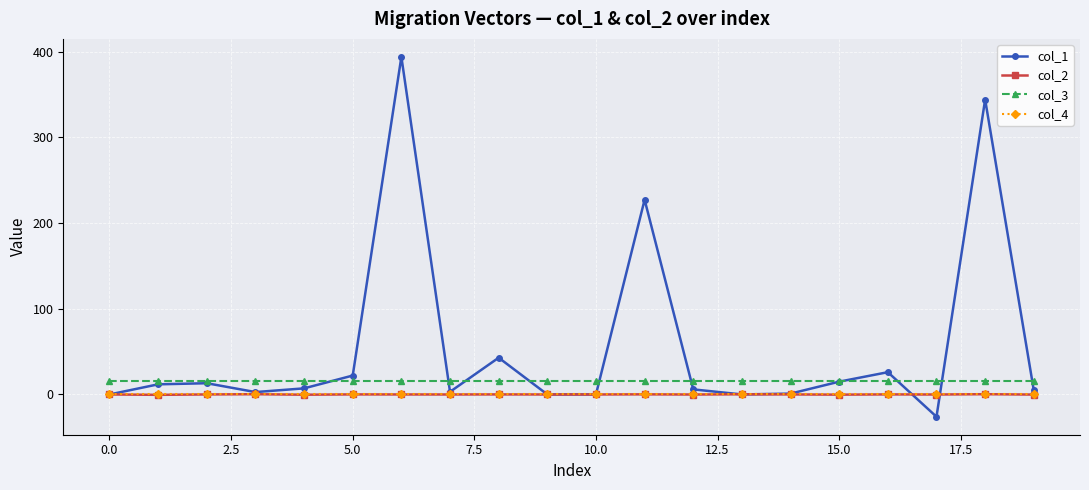

How many values in the col_1 series are below 7?

10